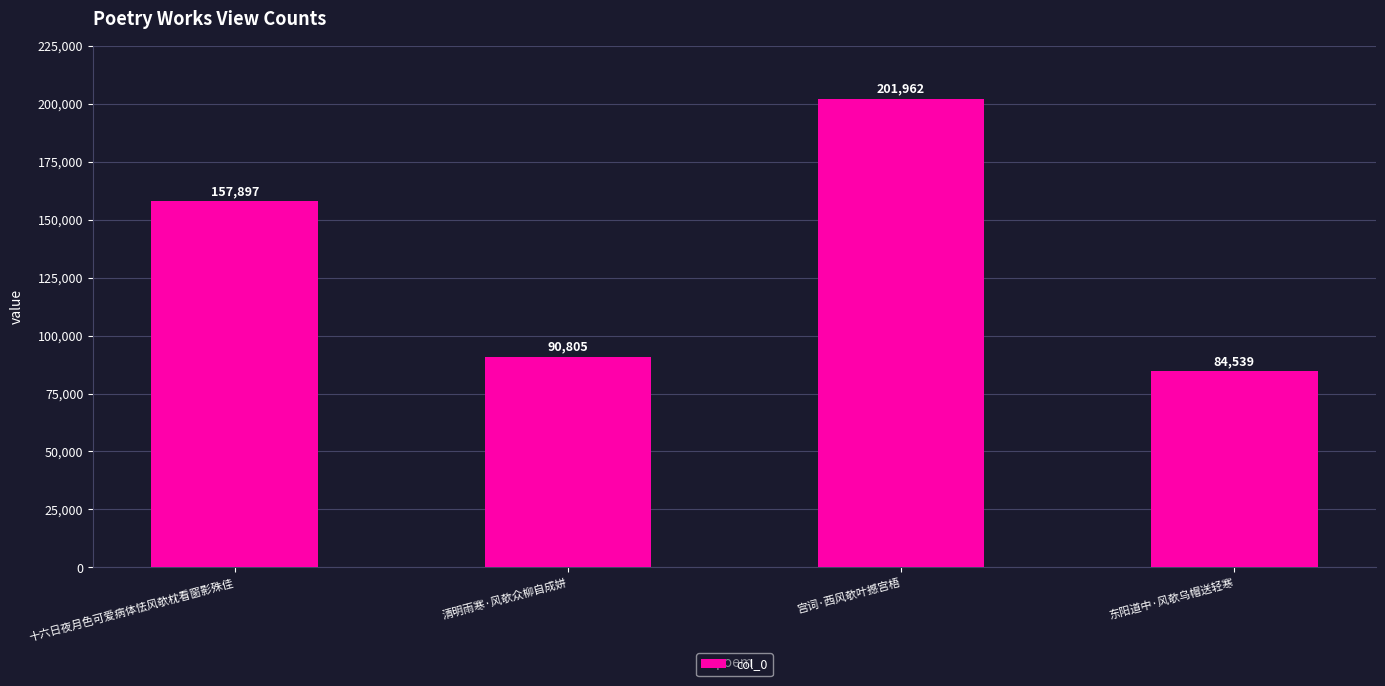

List the labels in order of value, largest first.

宫词·西风欹叶撼宫梧, 十六日夜月色可爱病体怯风欹枕看窗影殊佳, 清明雨寒·风欹众柳自成姘, 东阳道中·风欹乌帽送轻寒